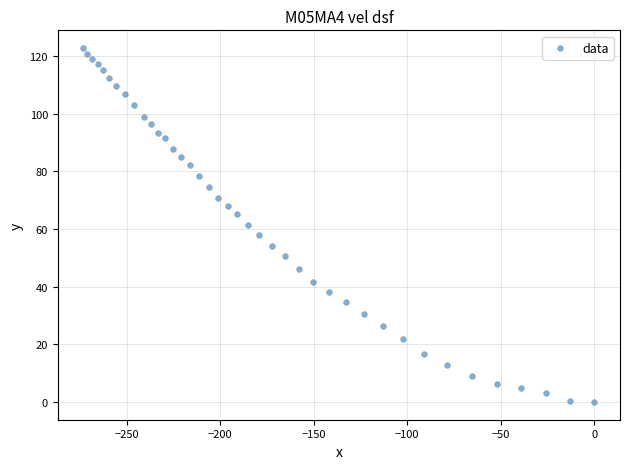

What is the range of X values (max minus min)?

273.1